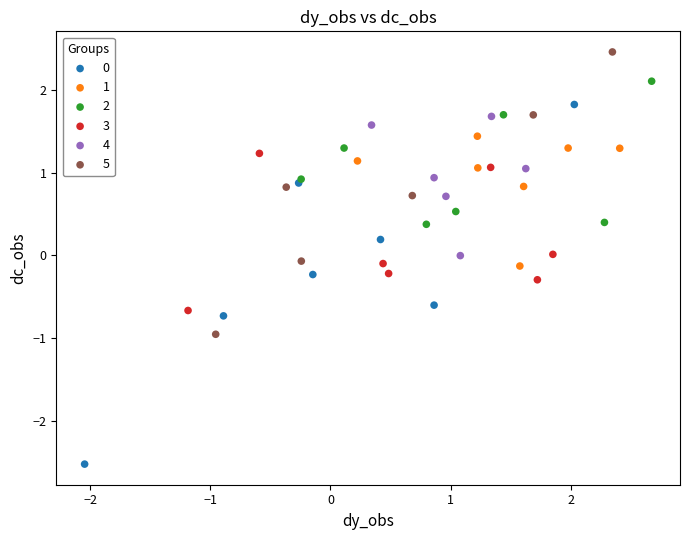

Which series reaches the maximum Y coordinate?

5